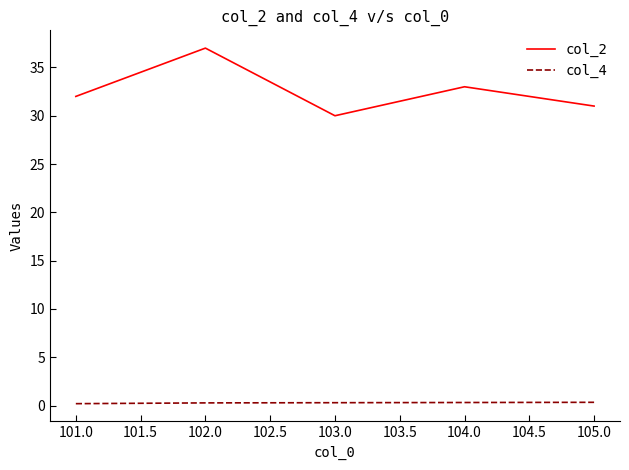

Rank the series by their maximum value, from lowest to highest.

col_4, col_2